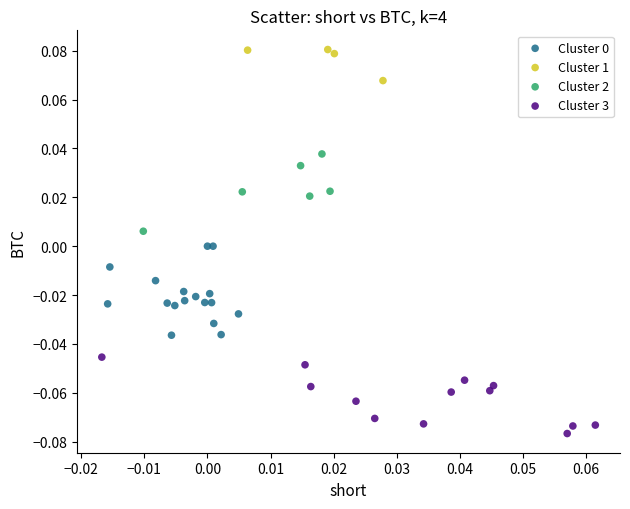

Which series contains the lowest Y value?

Cluster 3